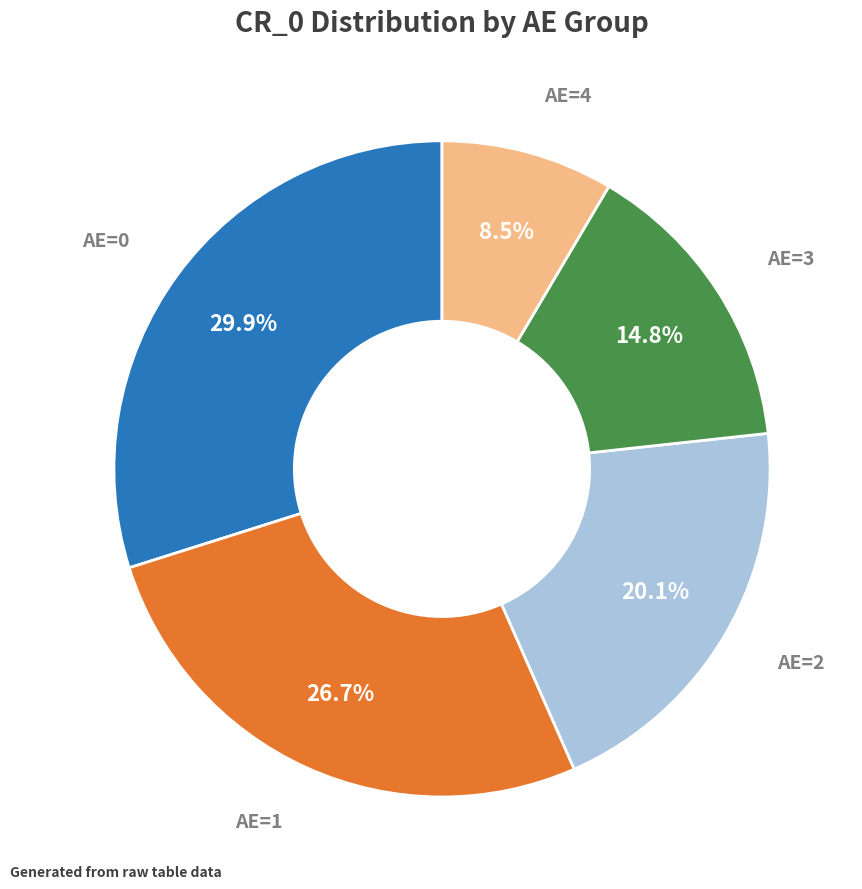

Is there a majority slice in this chart?

No